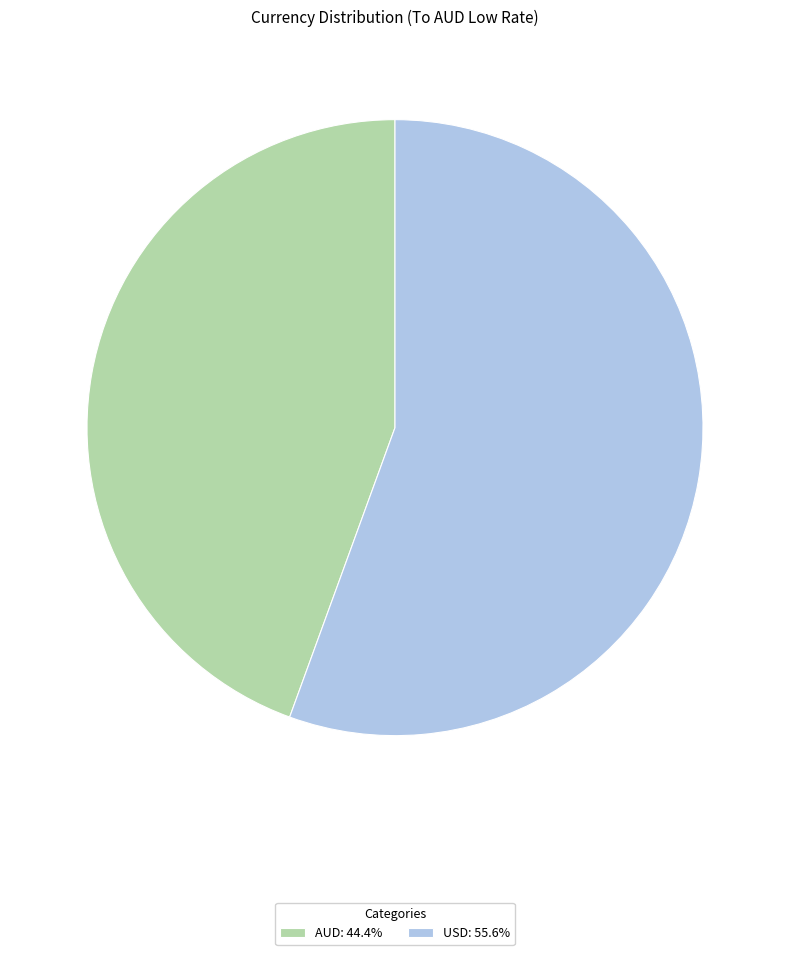

True or false: AUD accounts for 44% of the total.

True